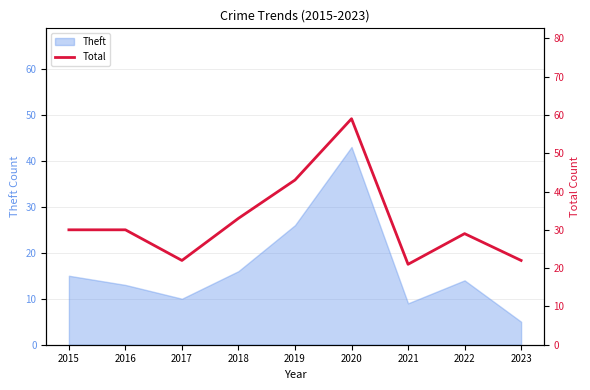

Which category has the highest value across all series?

2020